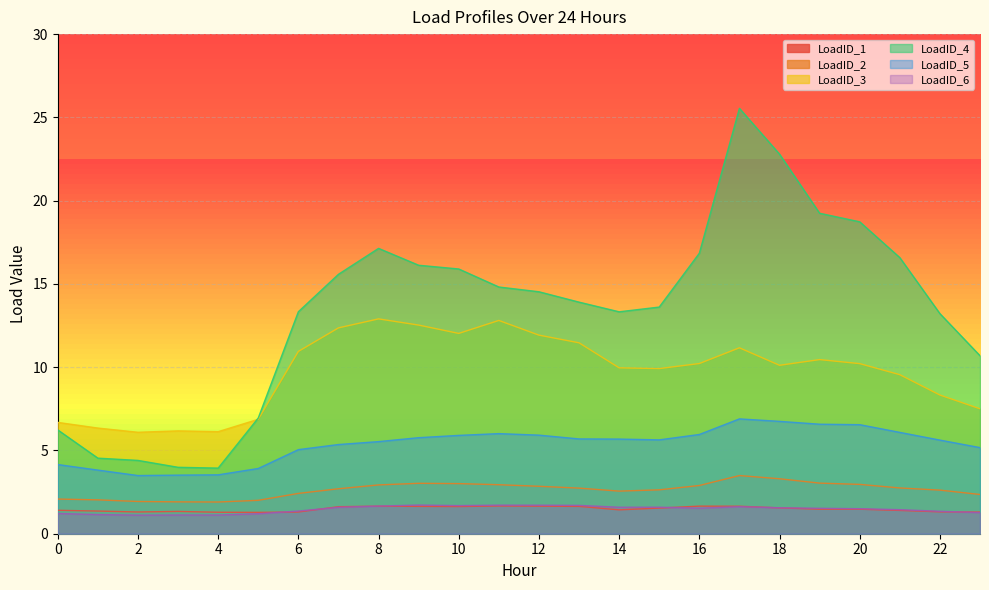

Rank the series by their maximum value, from highest to lowest.

LoadID_4, LoadID_3, LoadID_5, LoadID_2, LoadID_6, LoadID_1